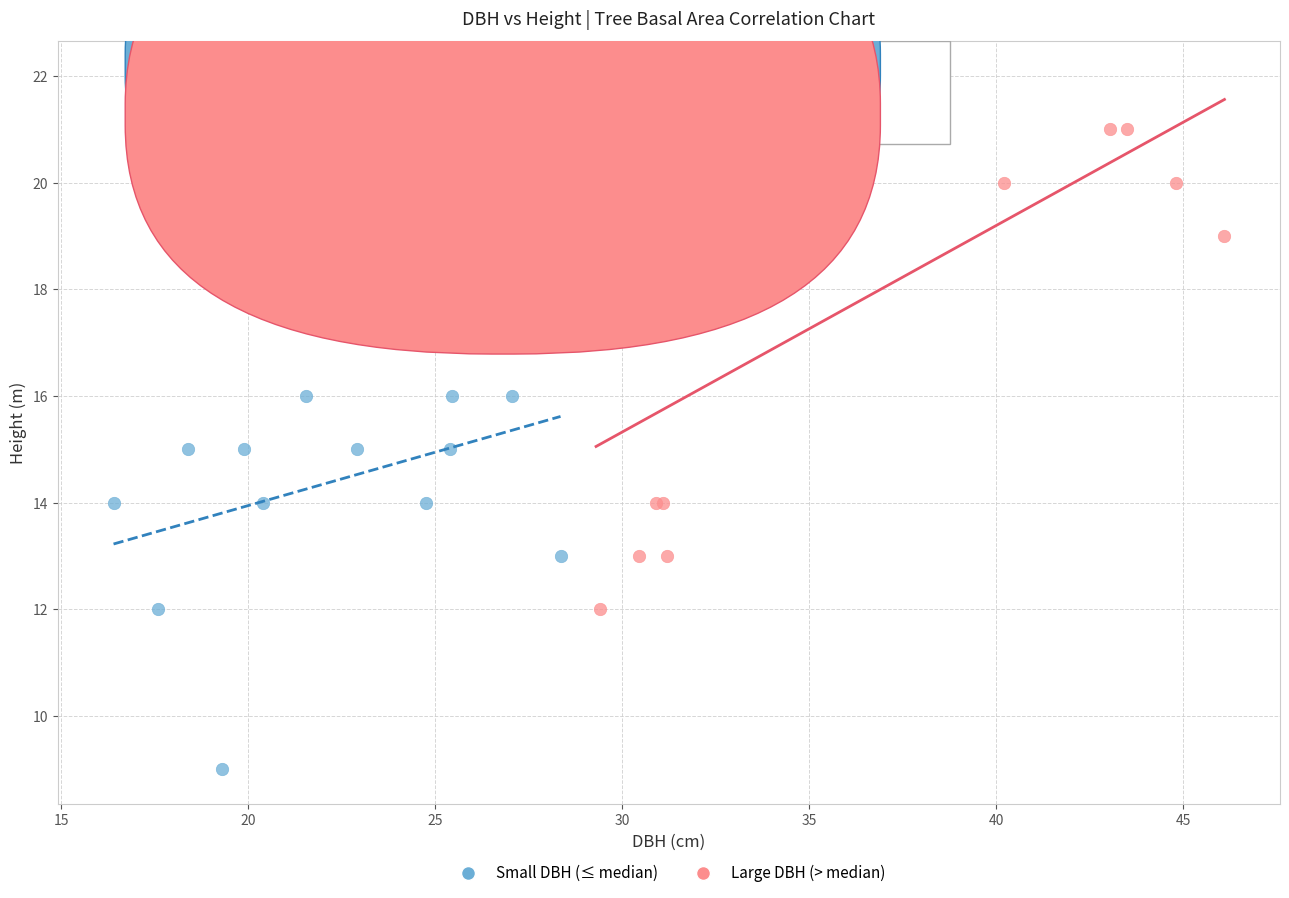

What are all the series names shown in the legend?

Small DBH (≤ median), Large DBH (> median)